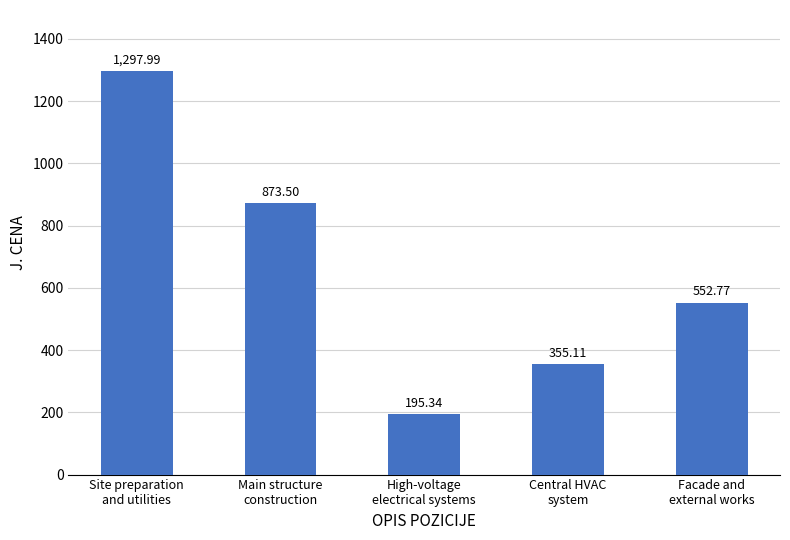

Which category has the highest value across all series?

Site preparation
and utilities